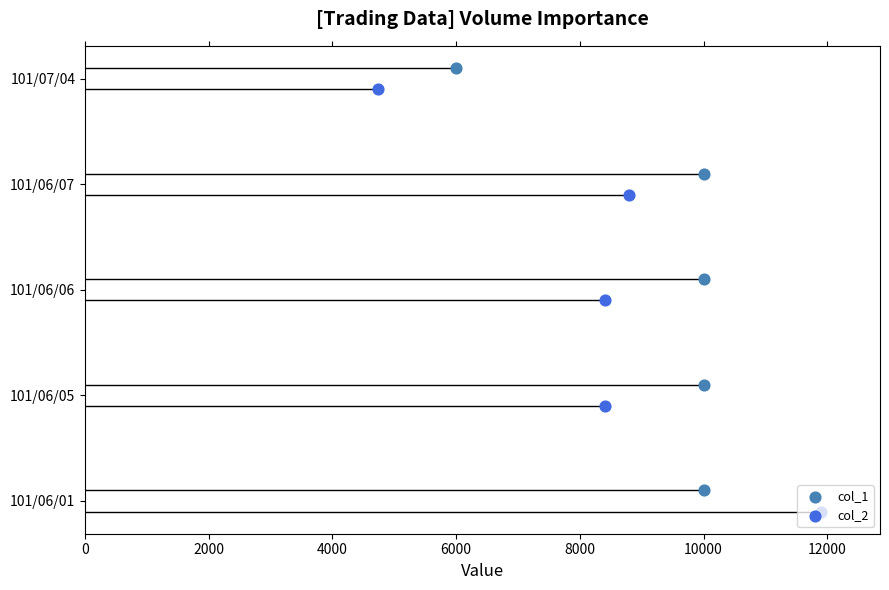

Which series has the largest total across all categories?

col_1